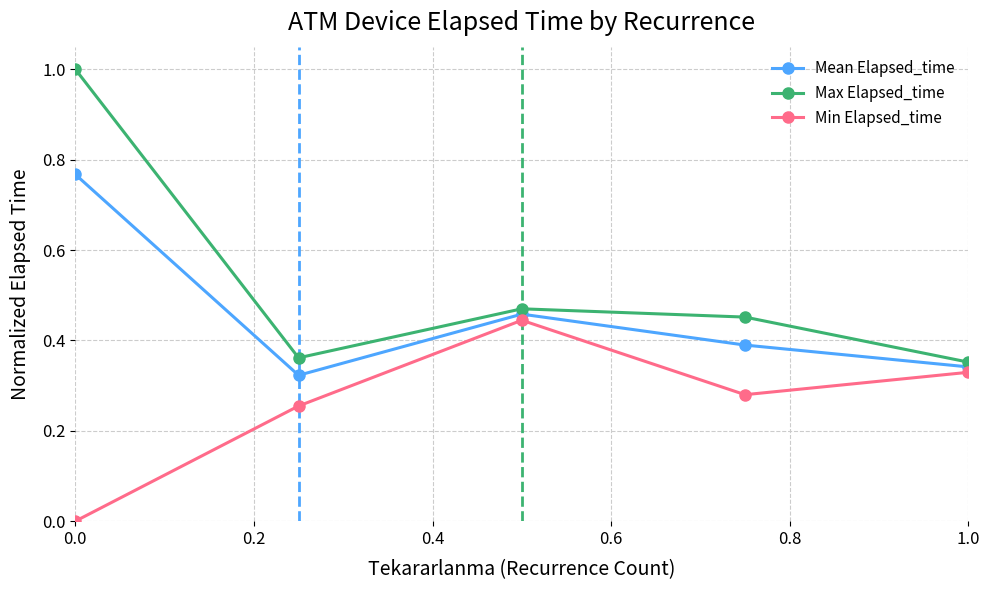

In Min Elapsed_time, how many points are lower than both neighbors (excluding endpoints)?

1